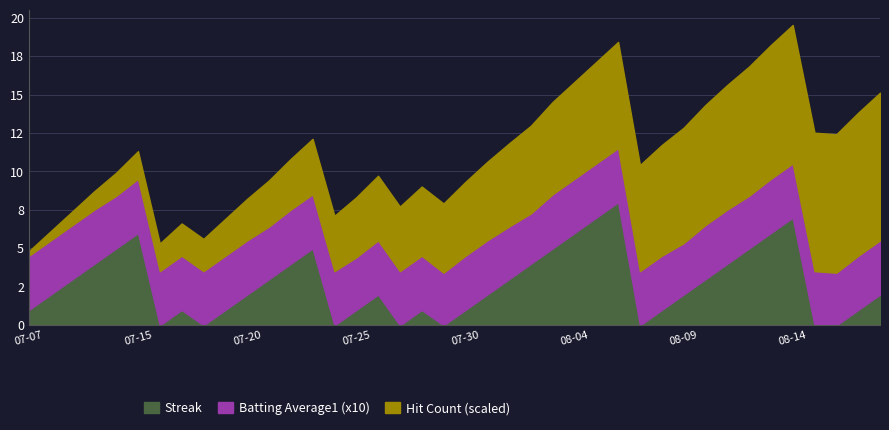

How many Streak values are between 1 and 5?

26